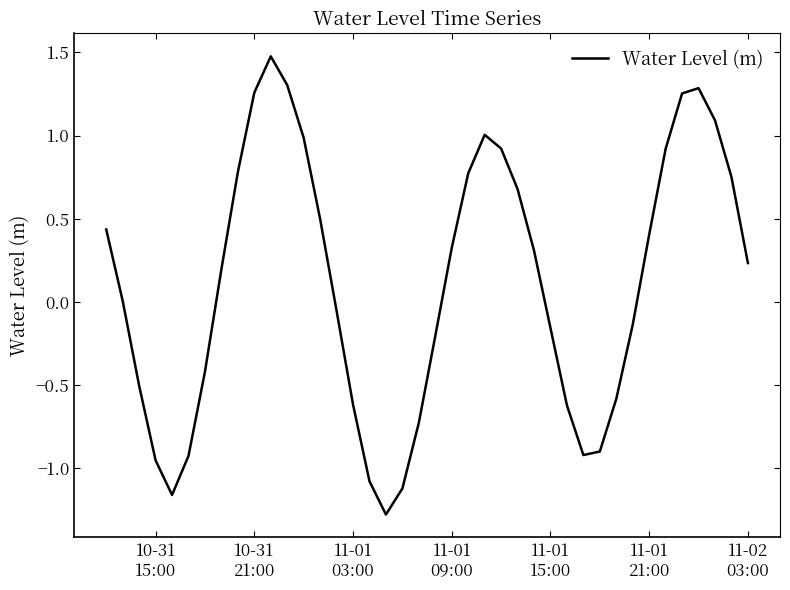

What is the maximum value shown in the chart?

1.5